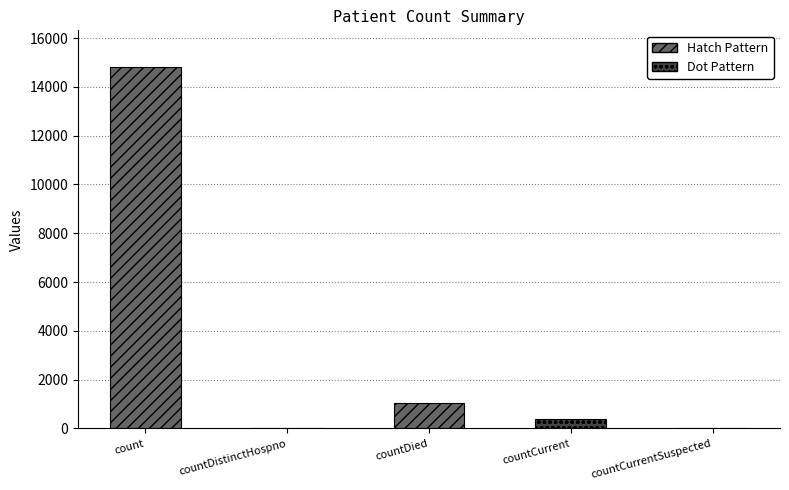

Count the number of categories in the chart.

5